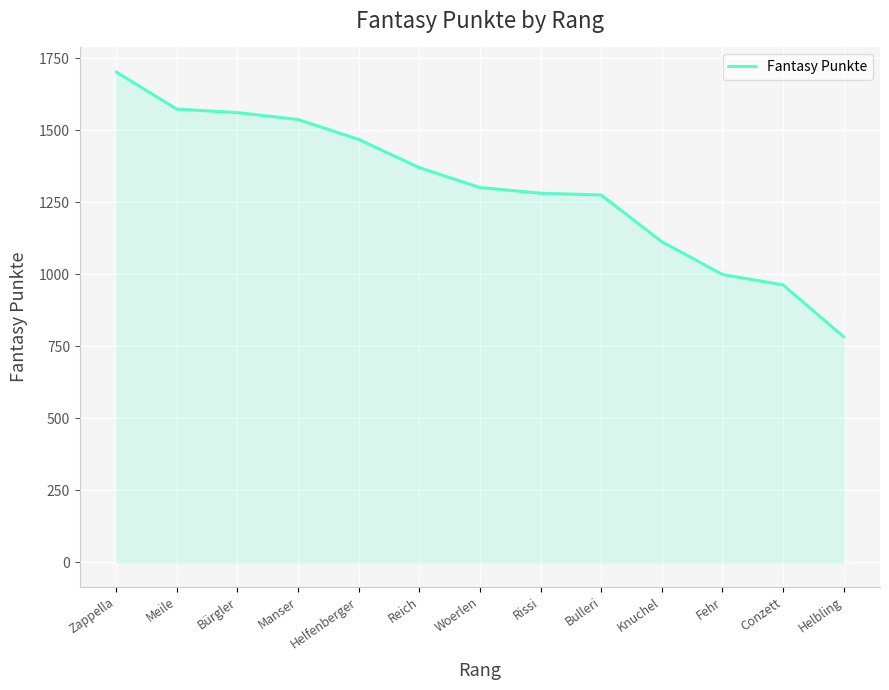

The value at Helfenberger is 407. True or false?

False